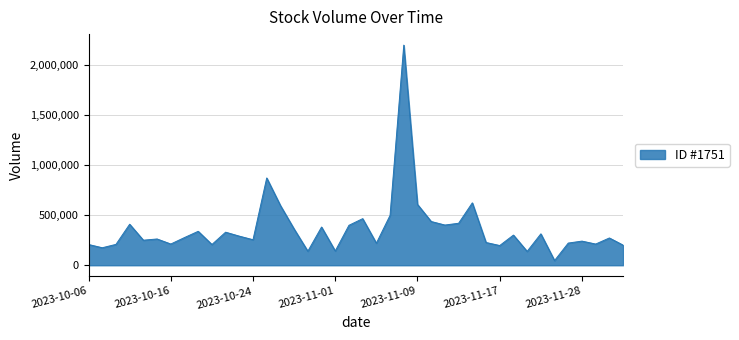

What is the greatest value displayed?

2195593